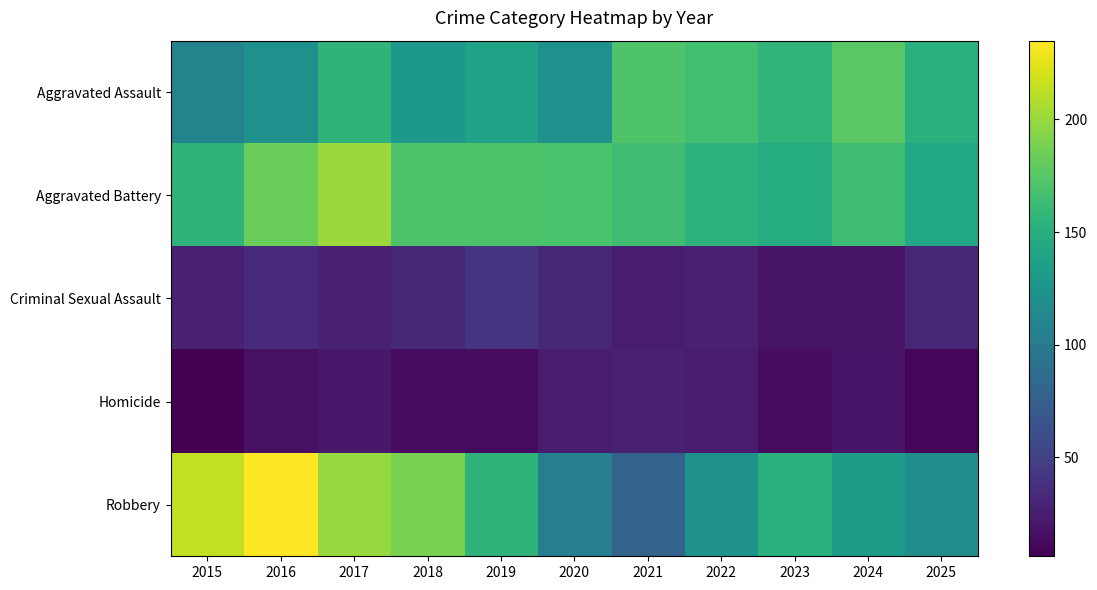

Which has a higher value, 2023 or 2022?

2022